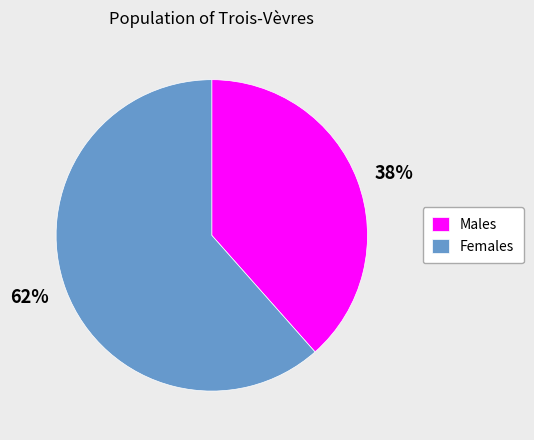

To the nearest percent, what portion does Males represent?

38%